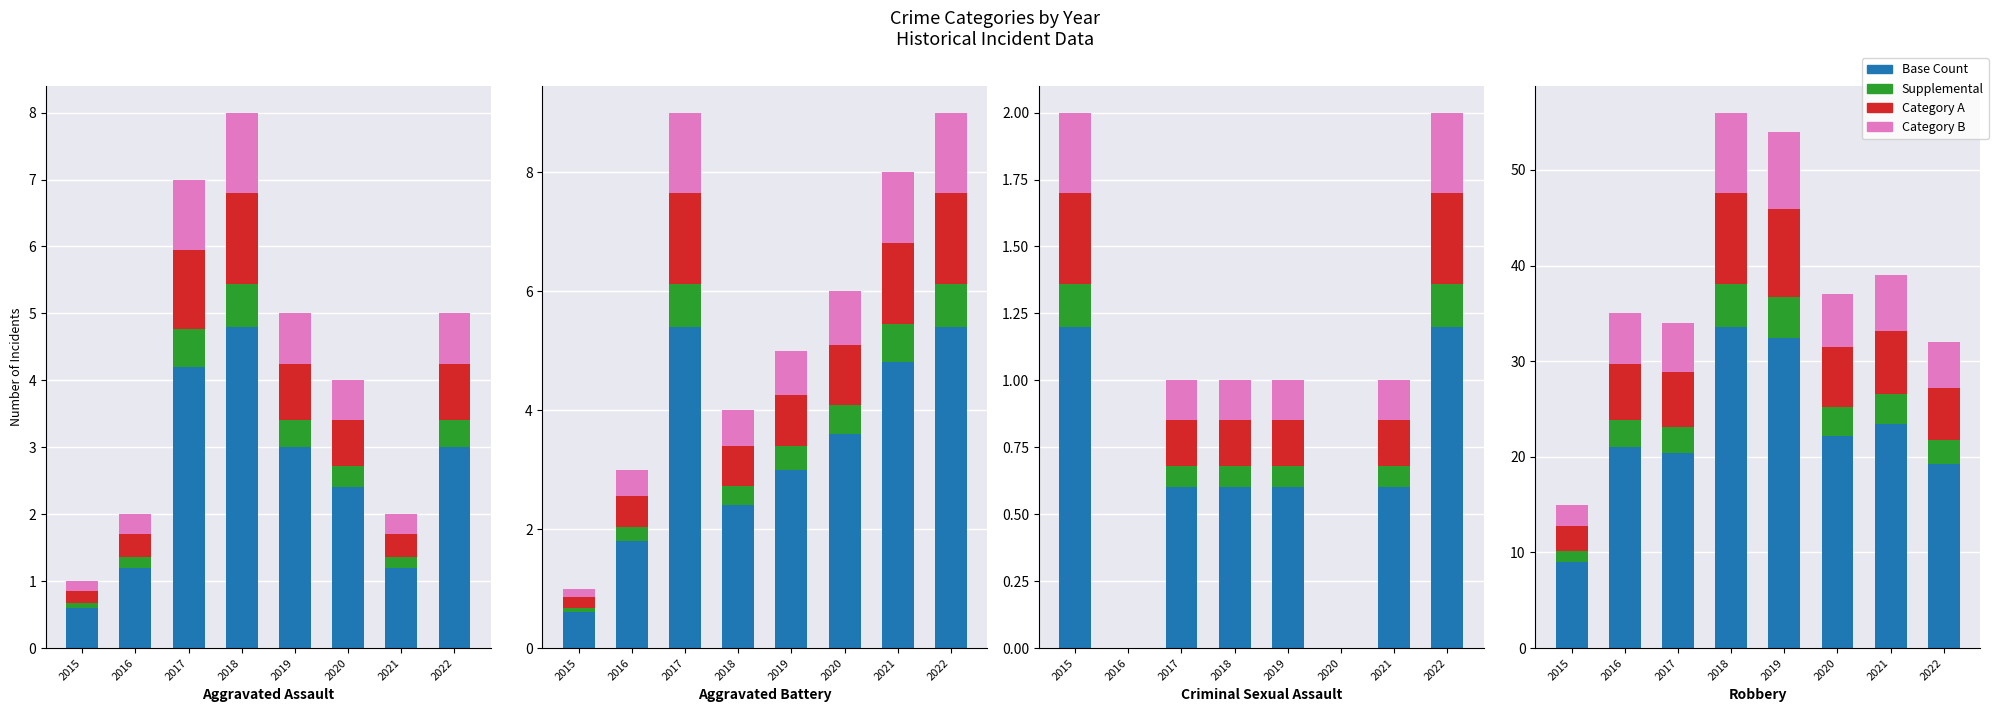

What value does the Category B series have at 2022?

0.8